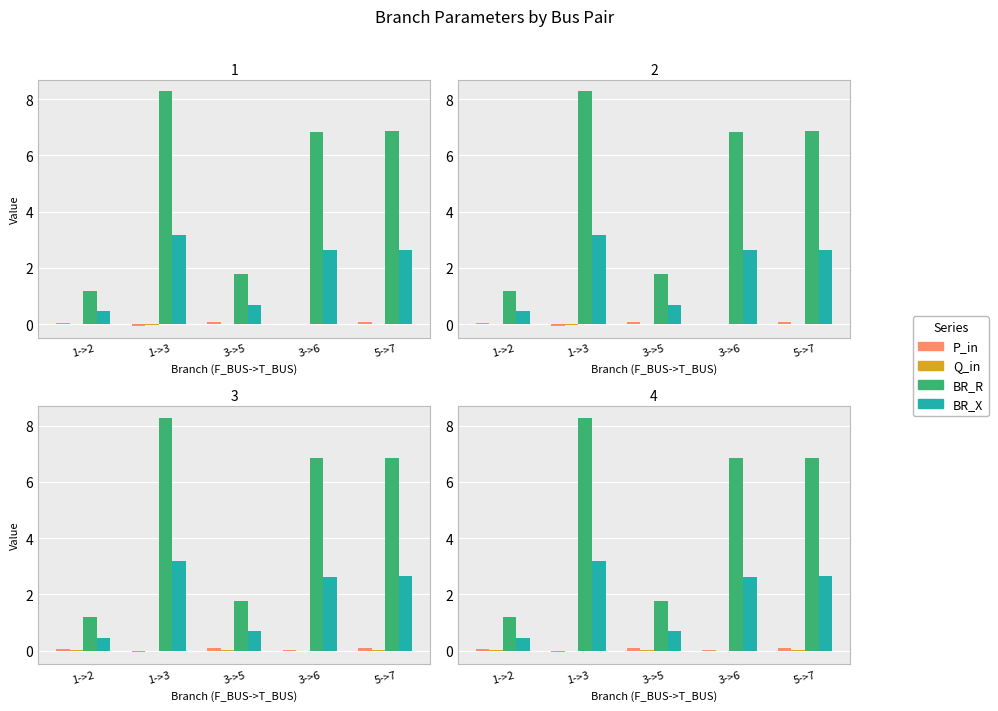

Which series changed the most between 1->3 and 5->7?

BR_R